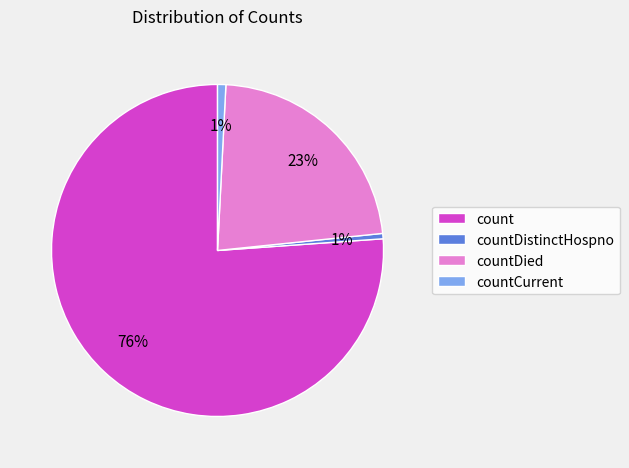

How many slices are in this pie chart?

4